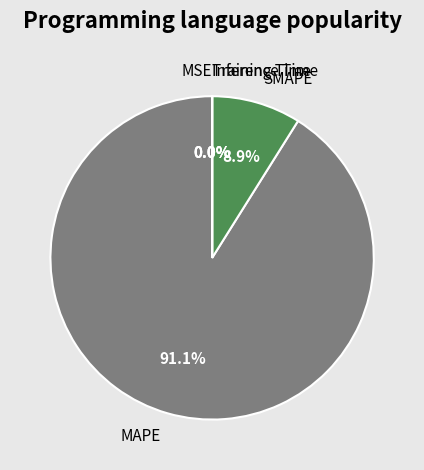

Which category has the biggest portion of the pie?

MAPE